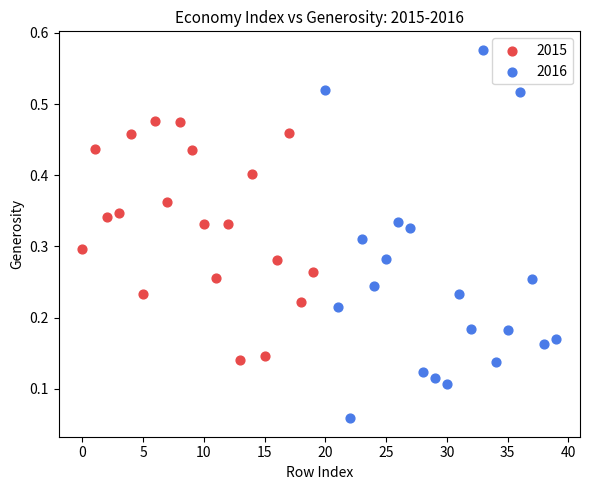

Which series has the widest spread of Y values?

2016